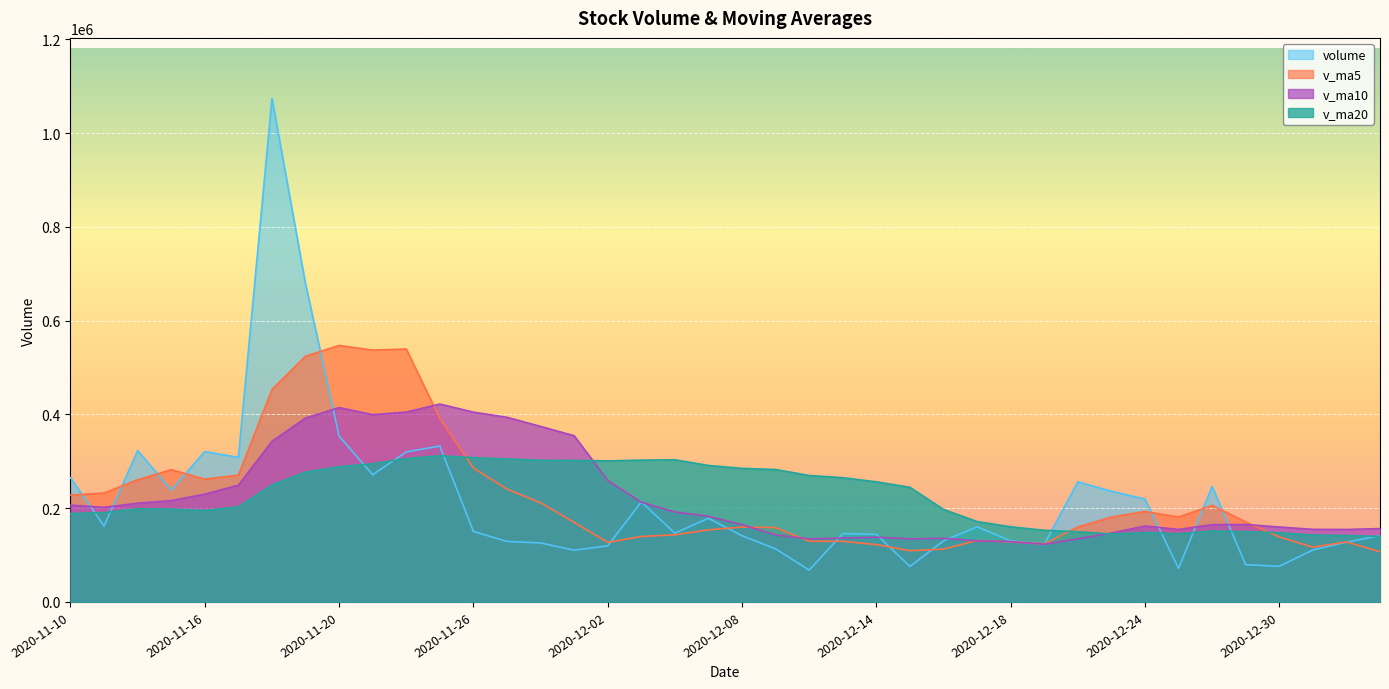

What is the average value of the v_ma20 series?

226509.3